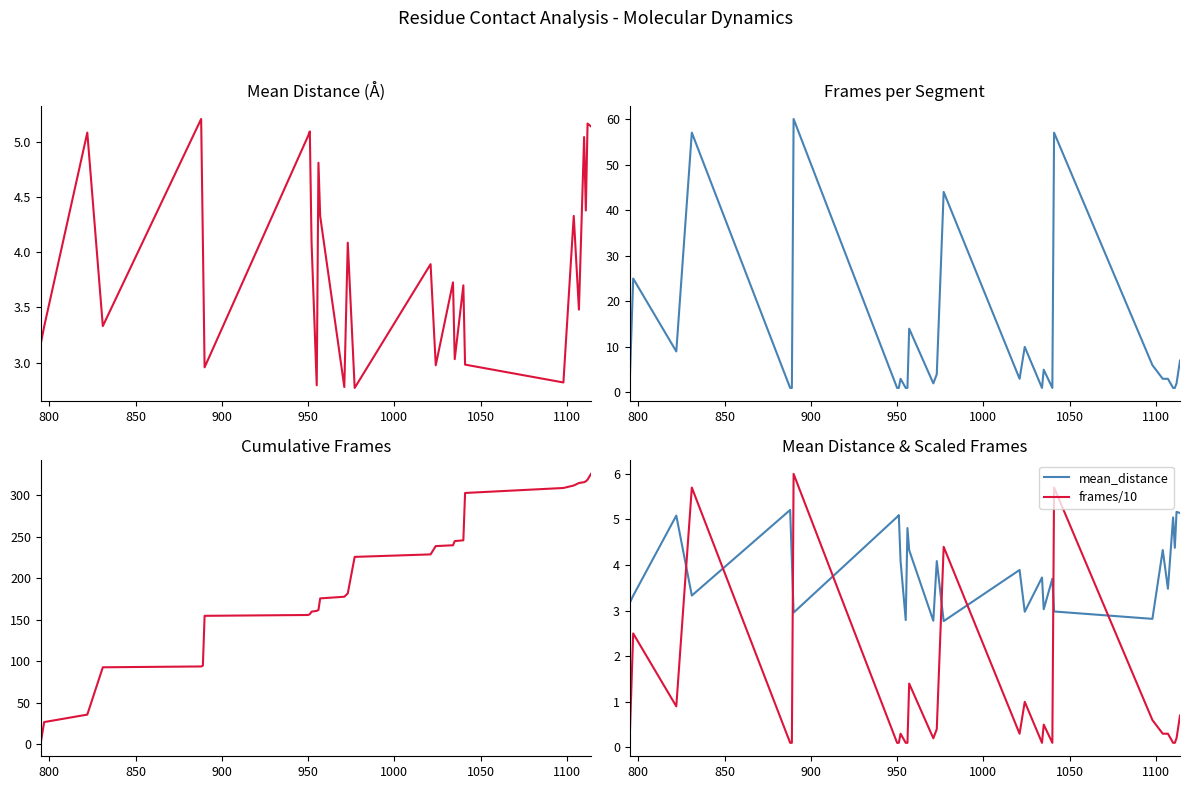

How many distinct data groups are displayed?

3